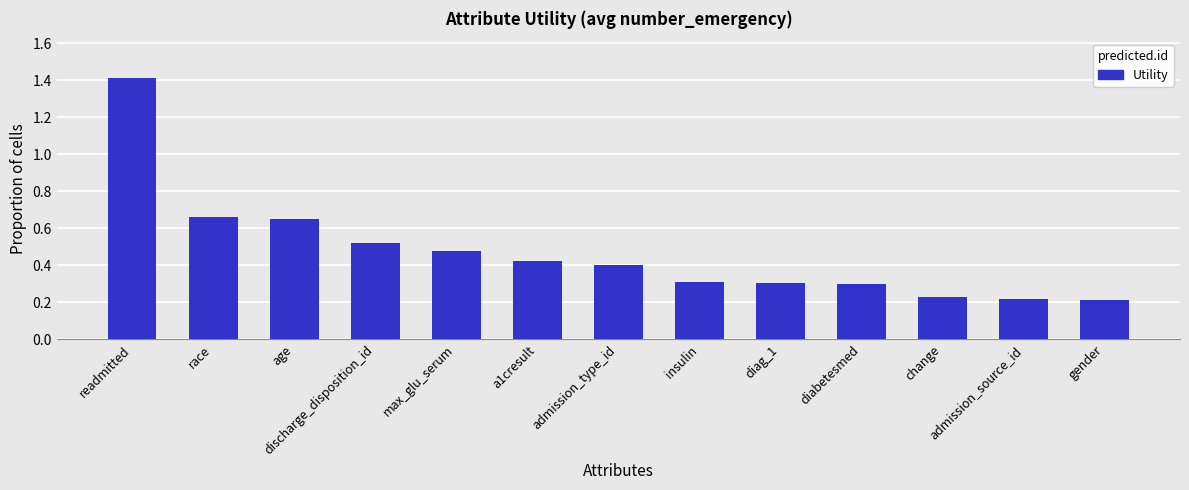

What is the sum of the values at race and age?

1.3